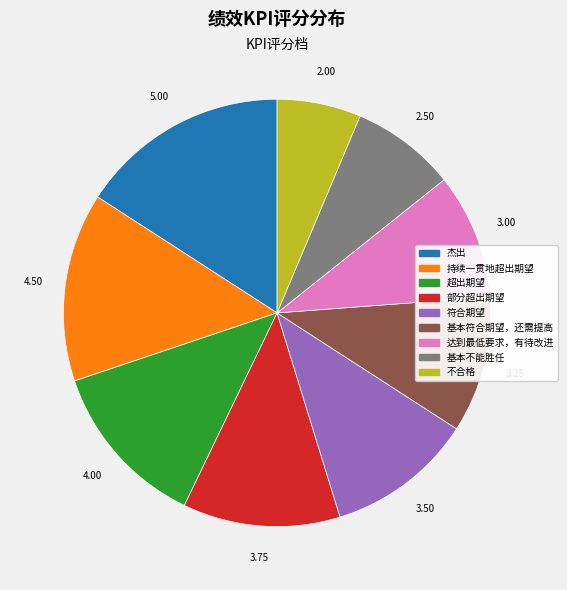

Approximately how many times larger is the value at 符合期望 compared to 基本符合期望，还需提高?

1.1